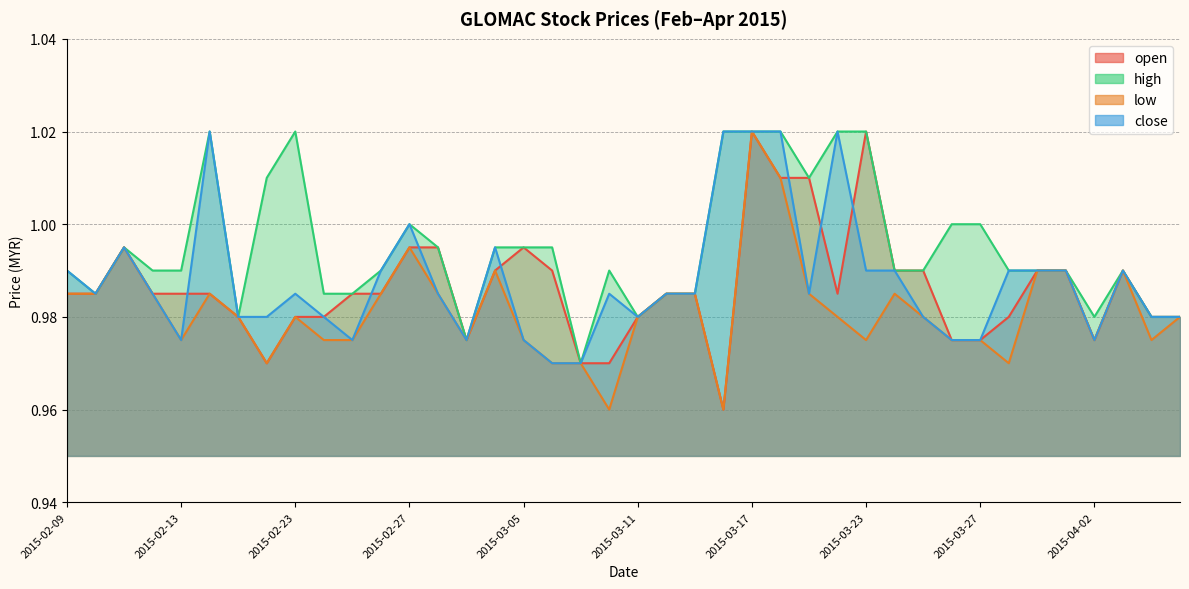

True or false: close and high intersect in this chart.

False